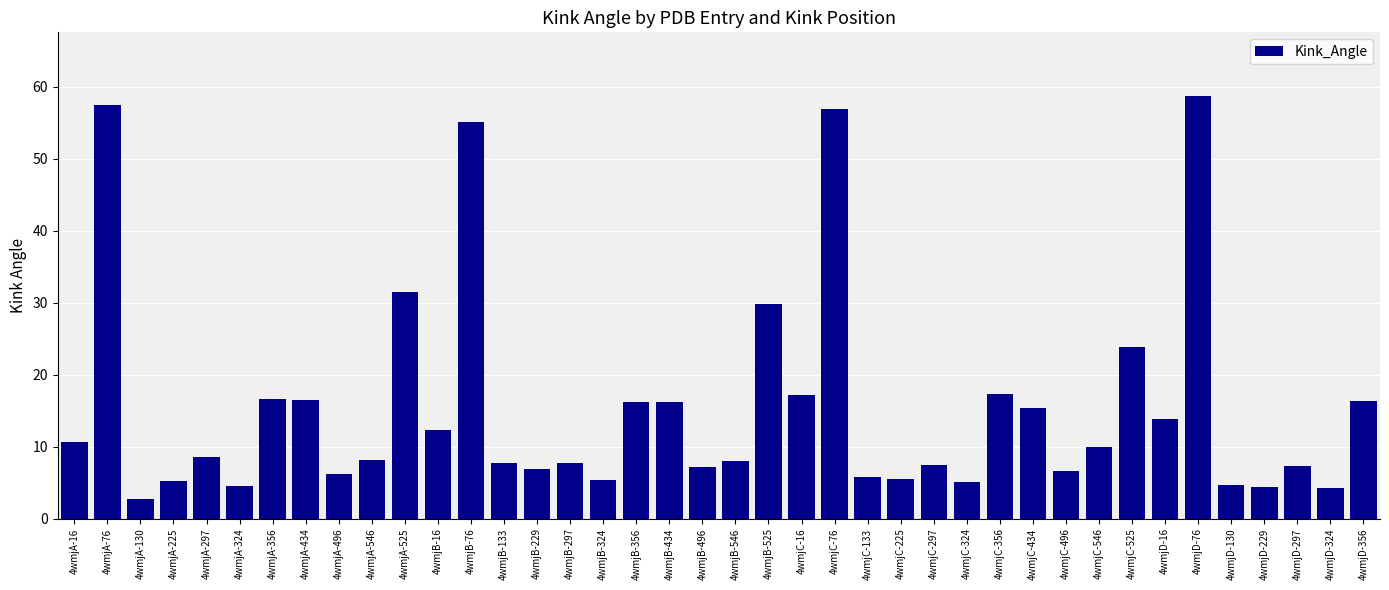

Is it true that the value at 4wmjD-76 is 40.5?

False